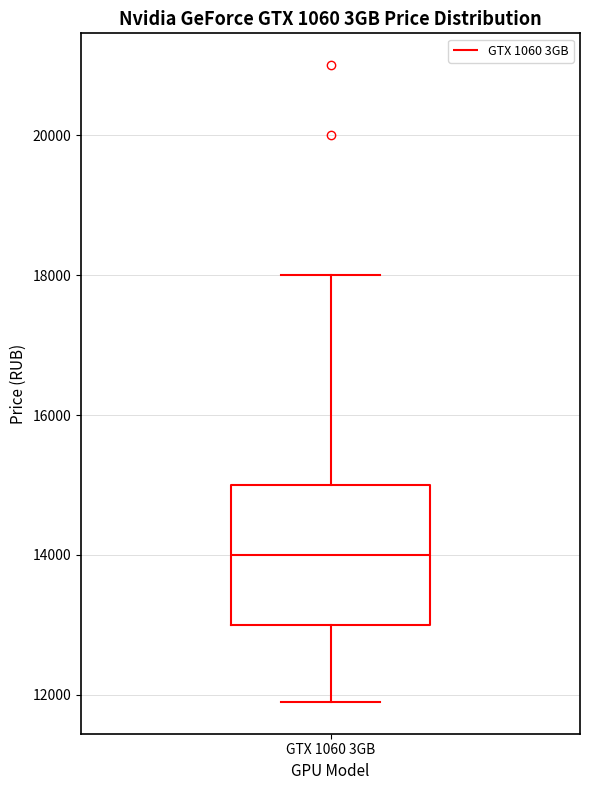

Read this box plot against the y-axis: the position of the median line, the range covered by the box, and the ends of both whiskers. The values are not printed on the chart, so give them approximately, as read against the axis.

median 14000, box 13000 to 15000, whiskers 12000 to 18000